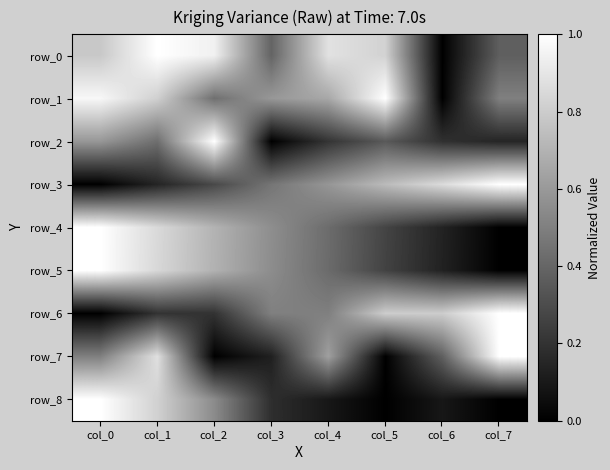

The value of row_6 at col_1 is 0.2. True or false?

True